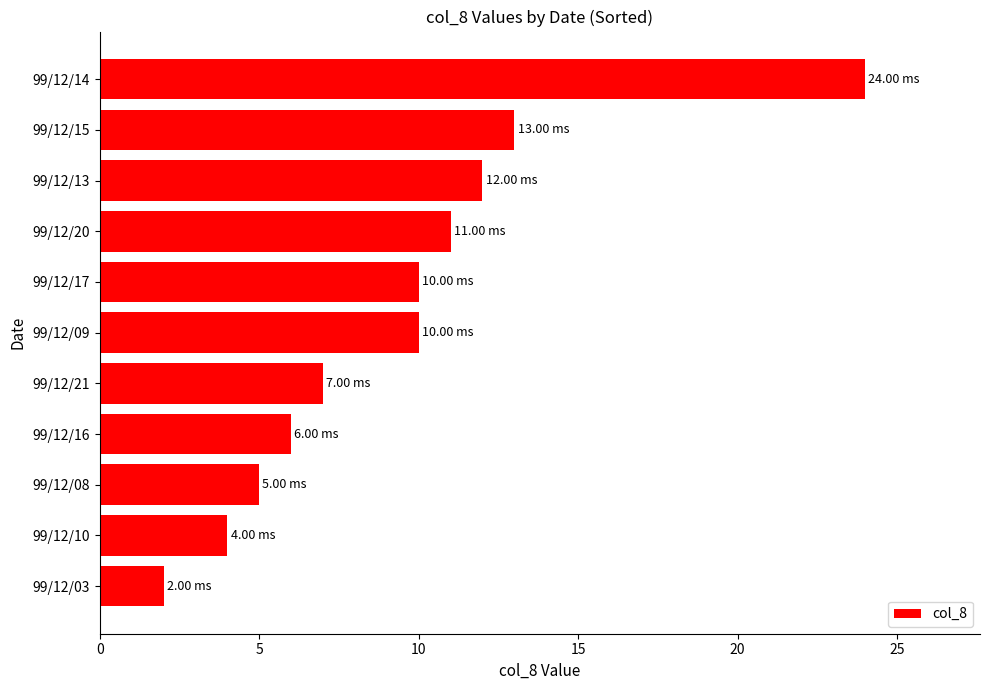

What is the change in value from 99/12/03 to 99/12/16?

+4